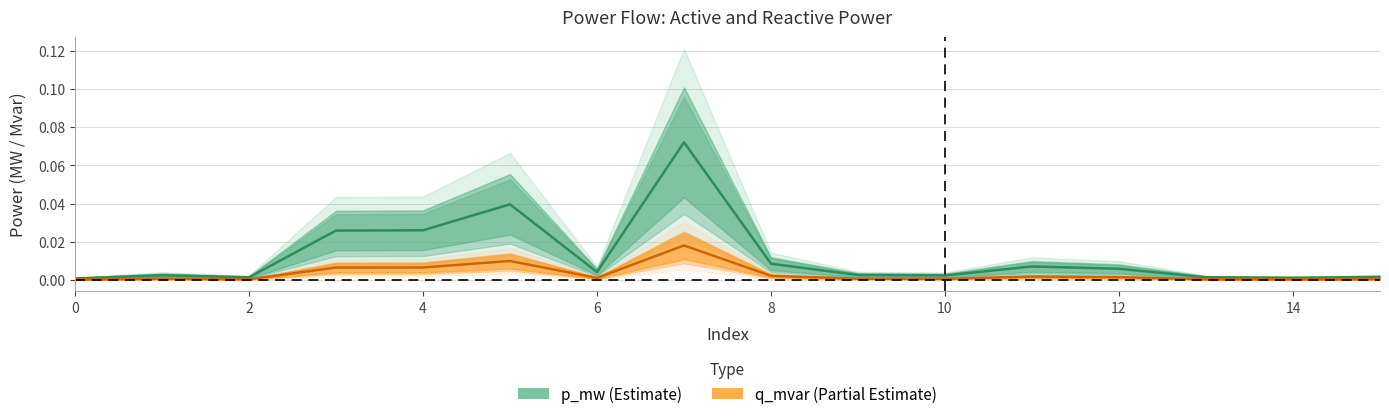

Is this an area chart (filled region under the line)?

No